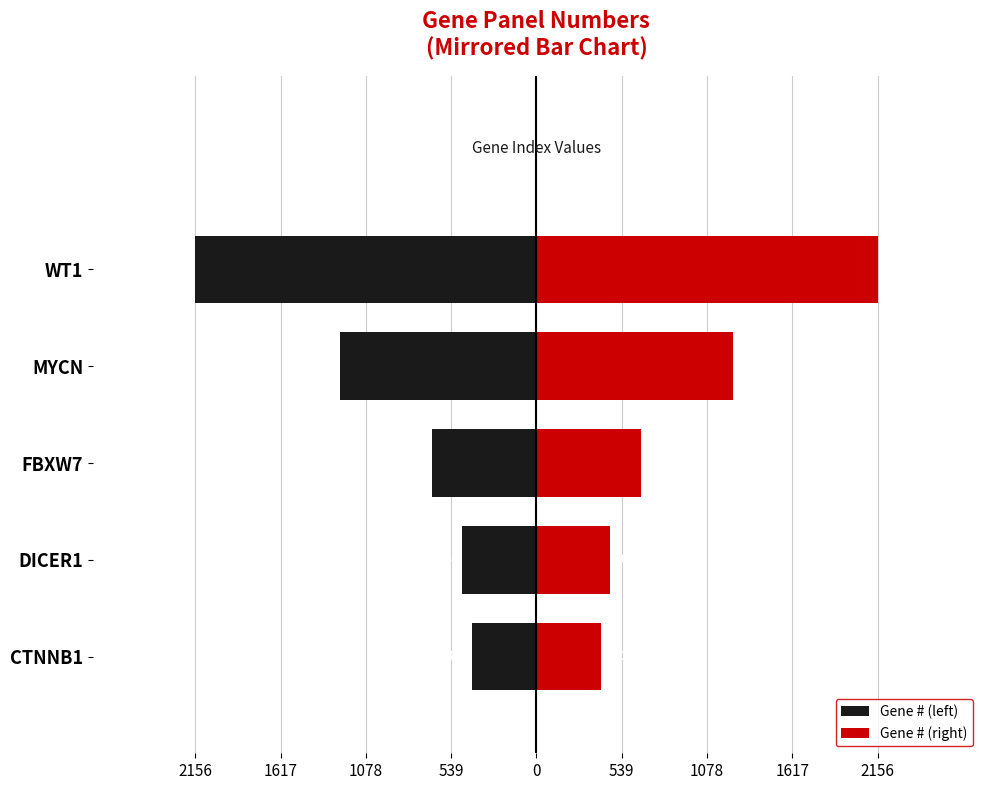

List the series in order of their overall mean, lowest first.

Gene # (left), Gene # (right)